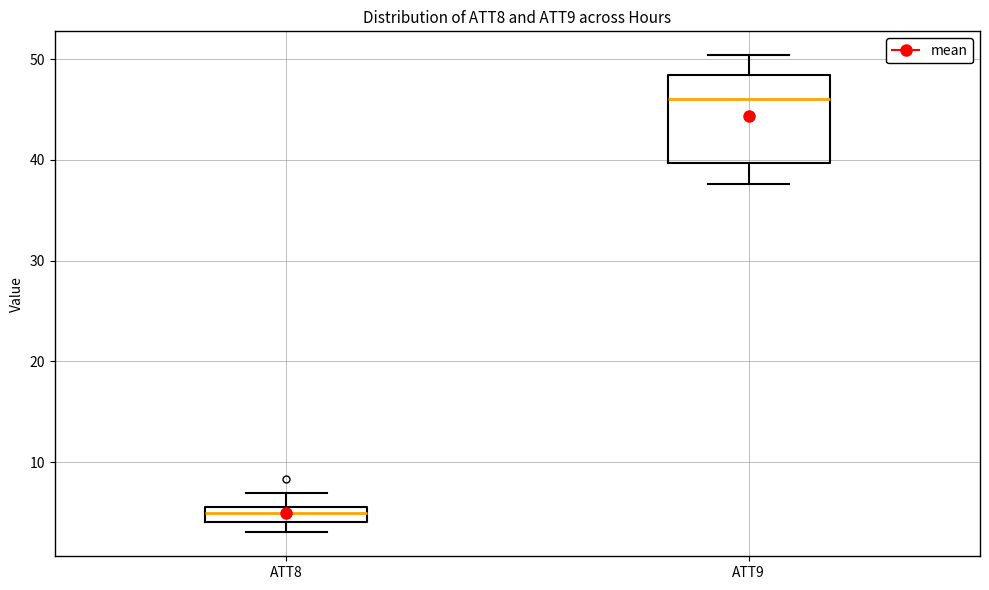

Which box has the lowest median line?

ATT8